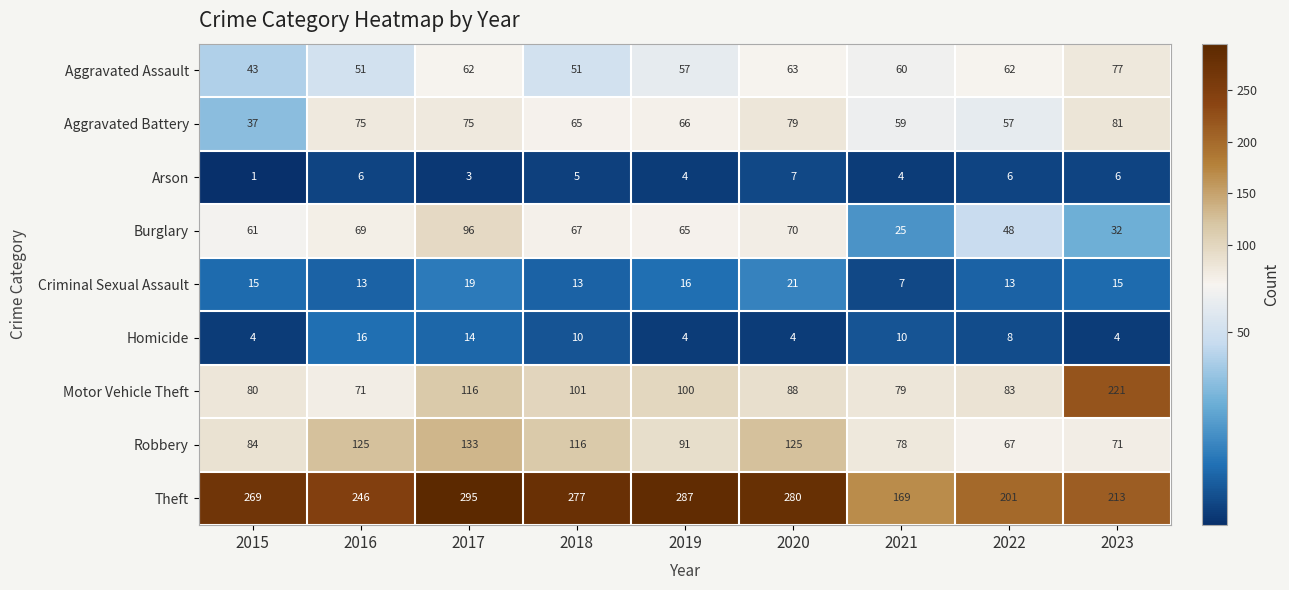

What is the difference between the maximum and second lowest values in the Robbery series?

62